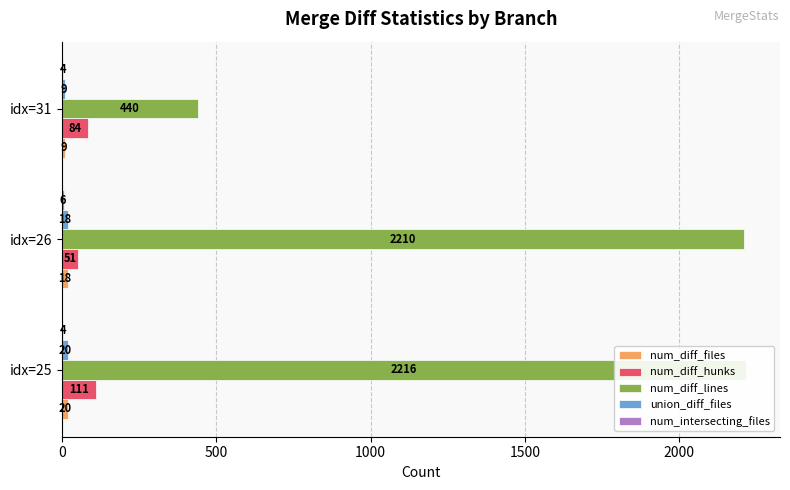

How many distinct data groups are displayed?

5